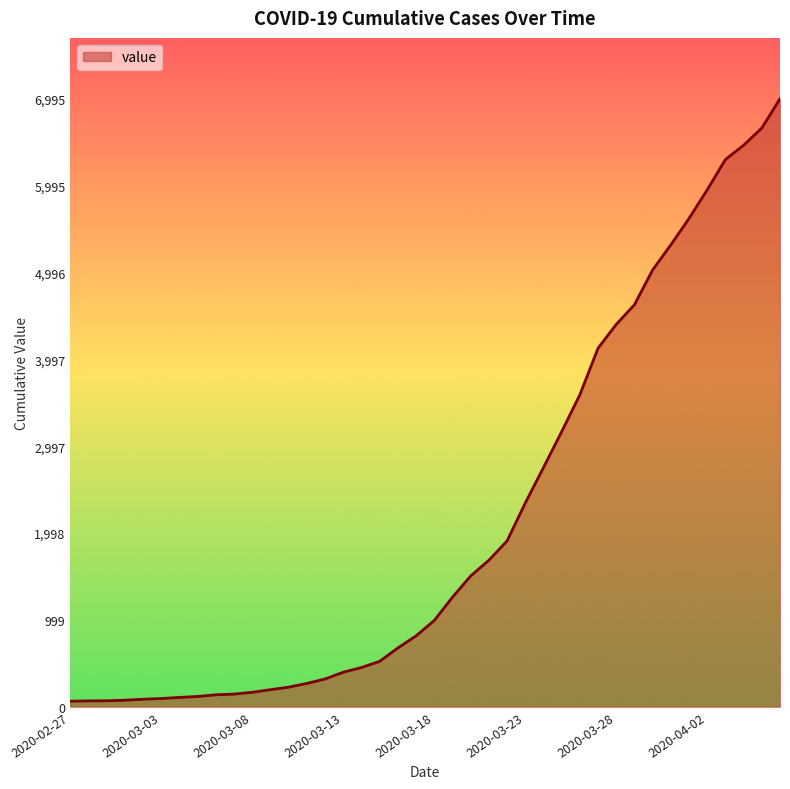

What is the greatest value displayed?

6995